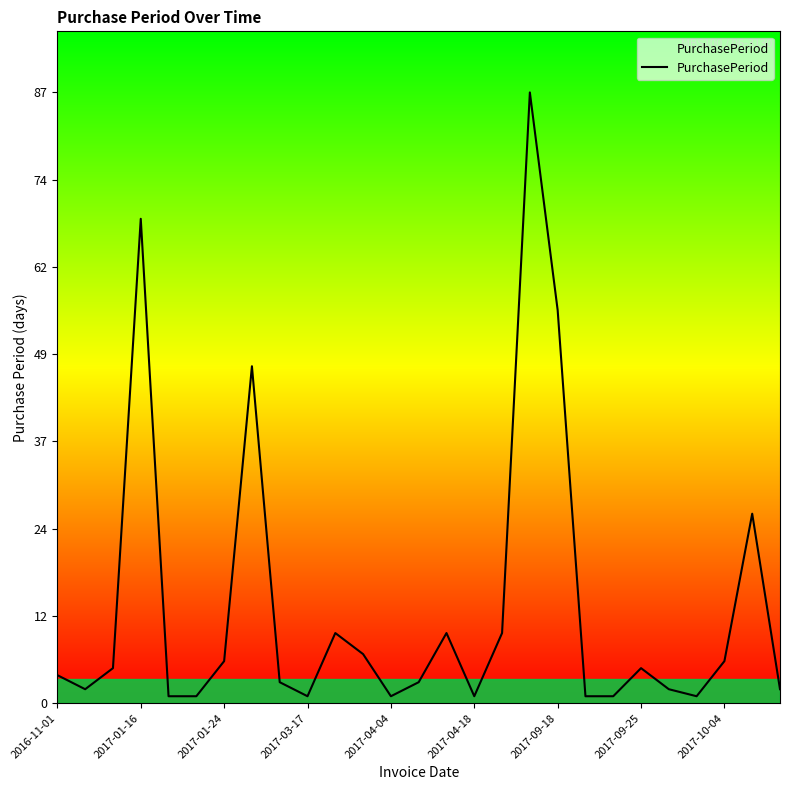

What is the maximum value shown in the chart?

87